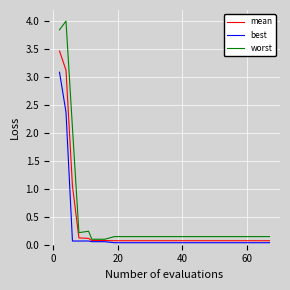

What is the maximum value for worst?

4.0